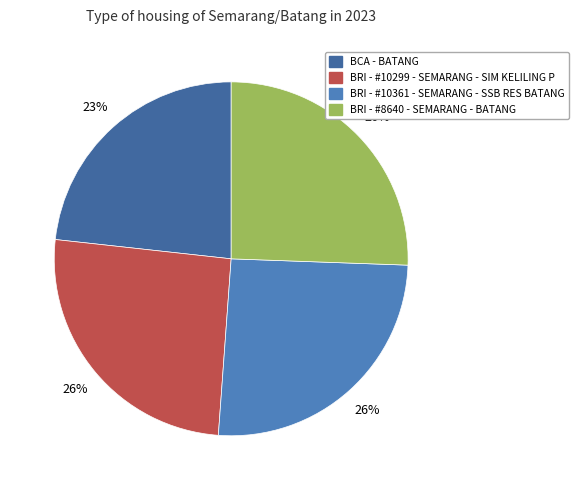

Is it true that BRI - #10299 - SEMARANG - SIM KELILING P is 16% of the pie?

False